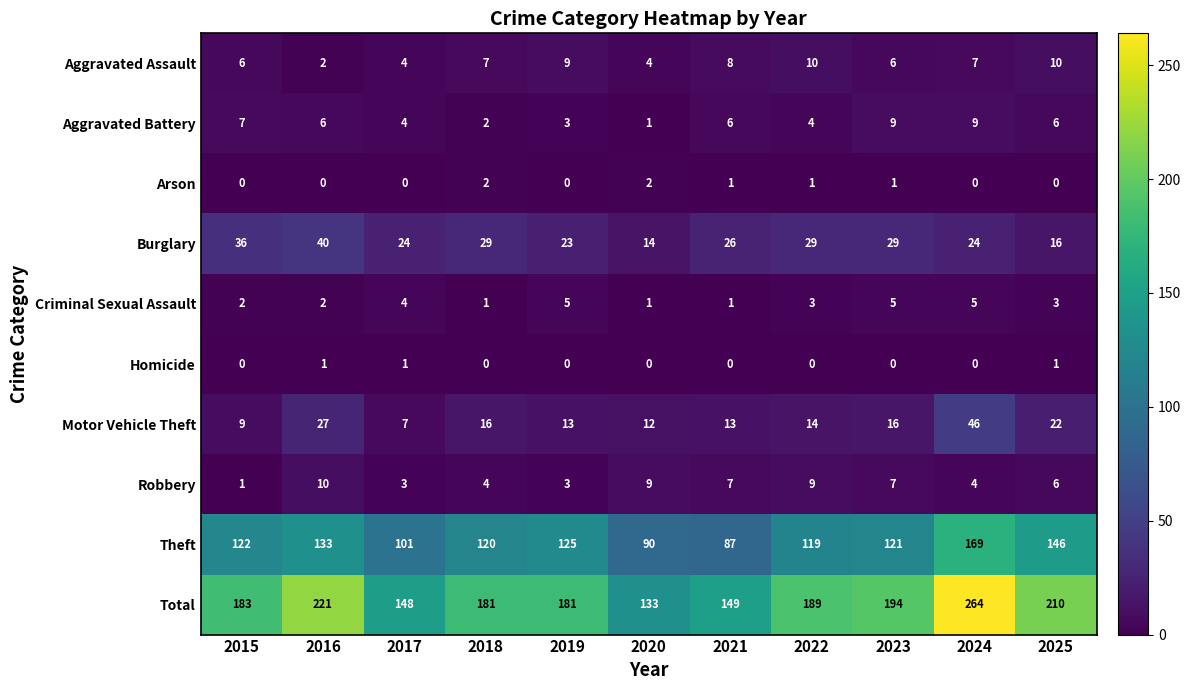

Which series has the widest spread of values?

Total